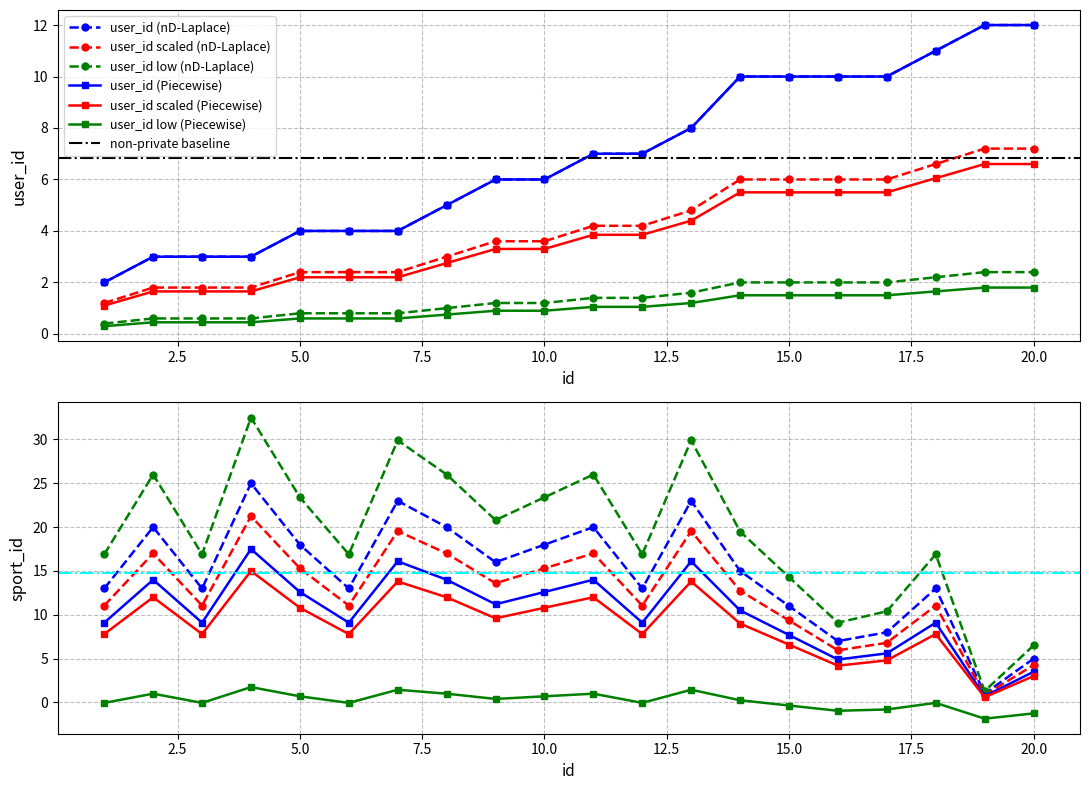

What is the value of the user_id point at the 9th from the left?

6.0